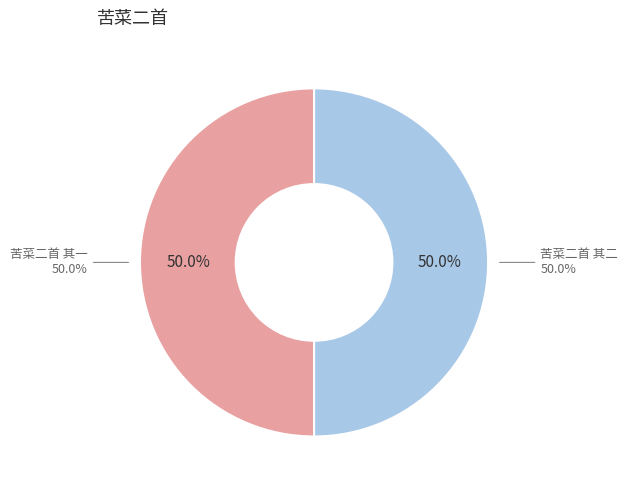

Does 苦菜二首 其一 account for over 50% of the chart?

No